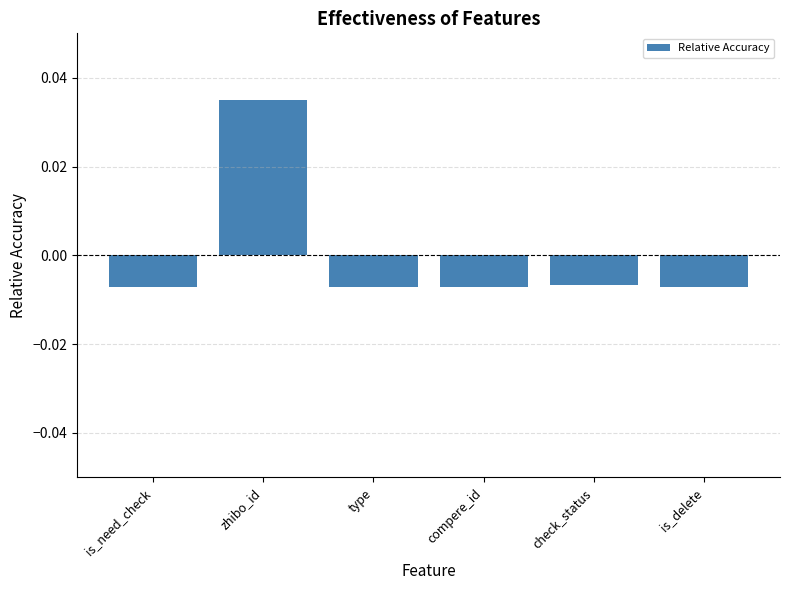

Are the bars grouped side by side (vs. stacked)?

No